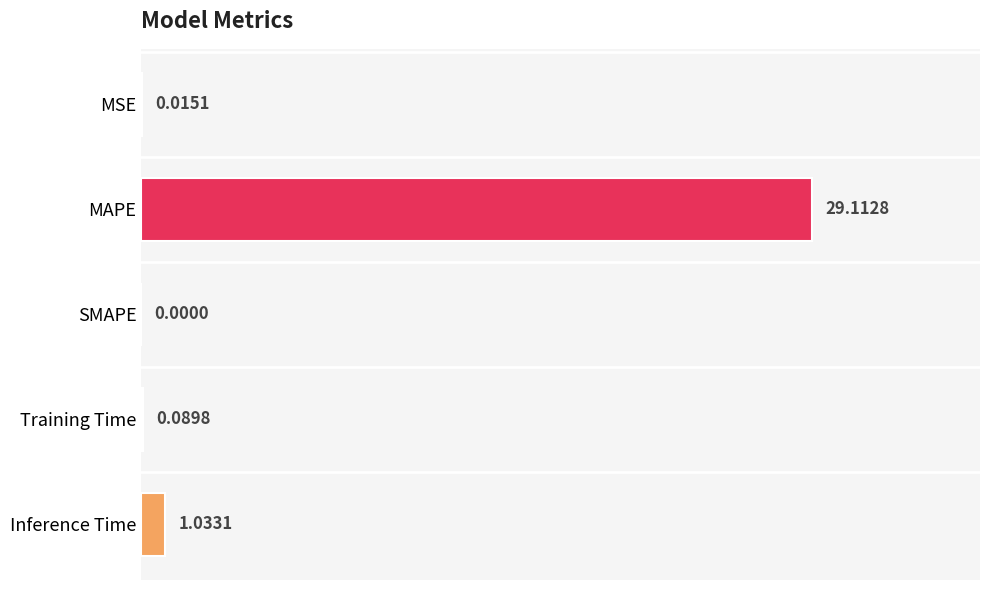

What is the sum of all values?

30.3